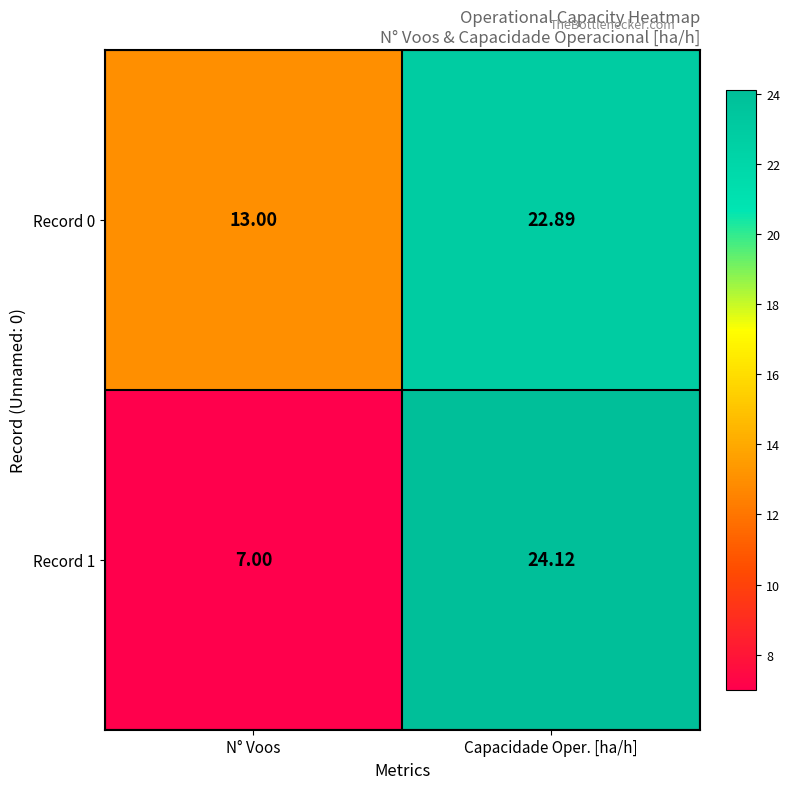

At N° Voos, list the series in order from smallest to largest.

Record 1, Record 0